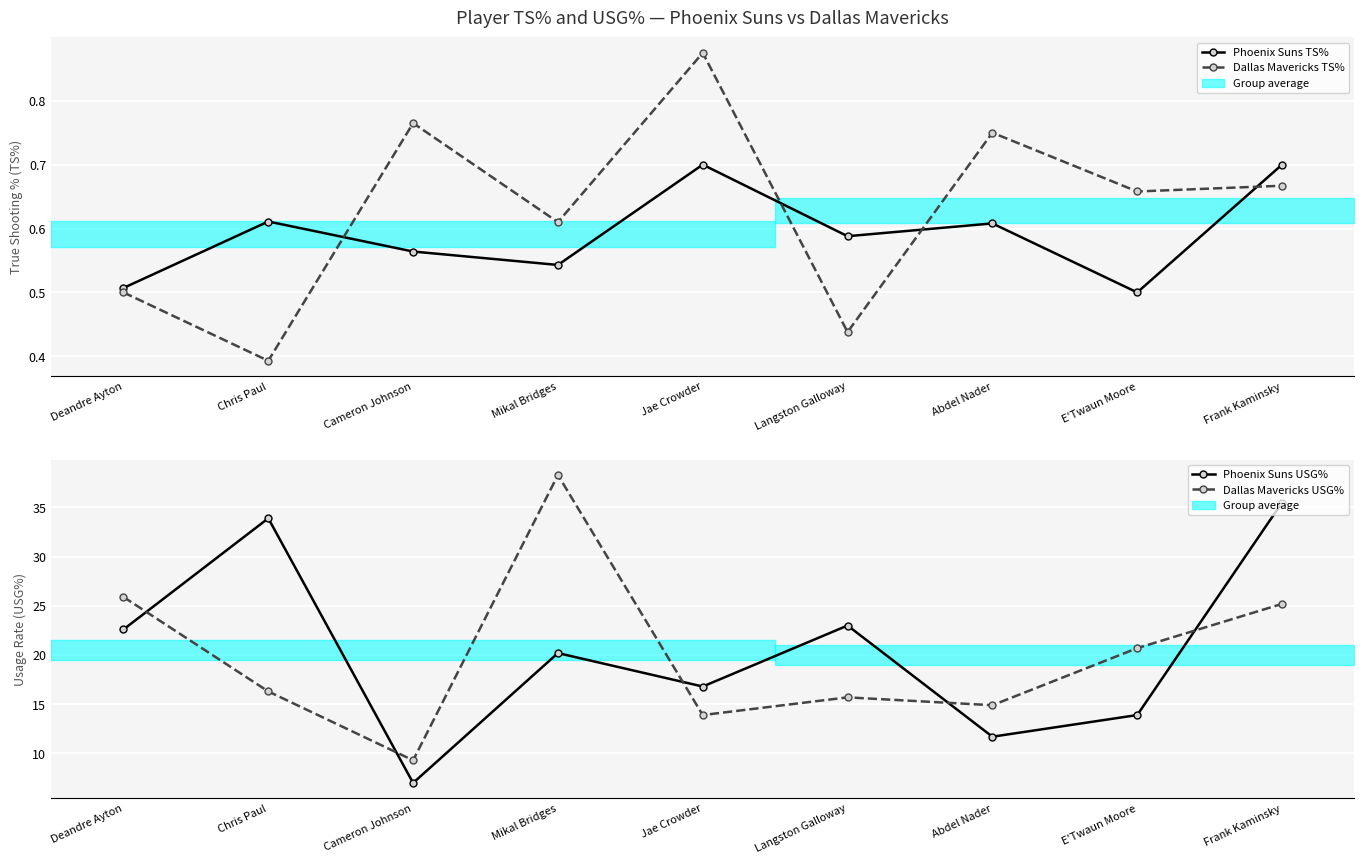

At which category is the sum across all series the highest?

Frank Kaminsky